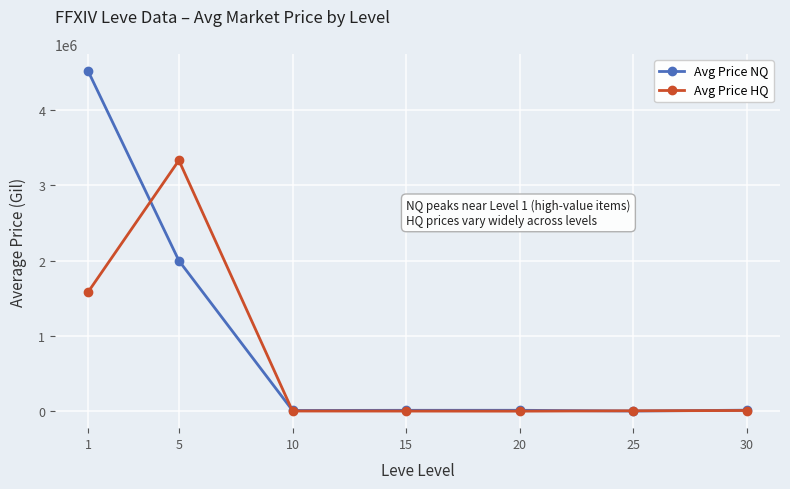

What is the highest value of the Avg Price HQ series?

3333653.4